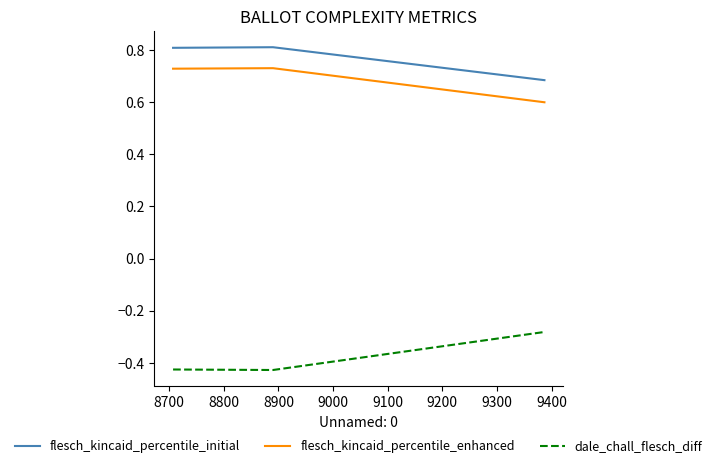

Does the chart have visible grid lines?

No